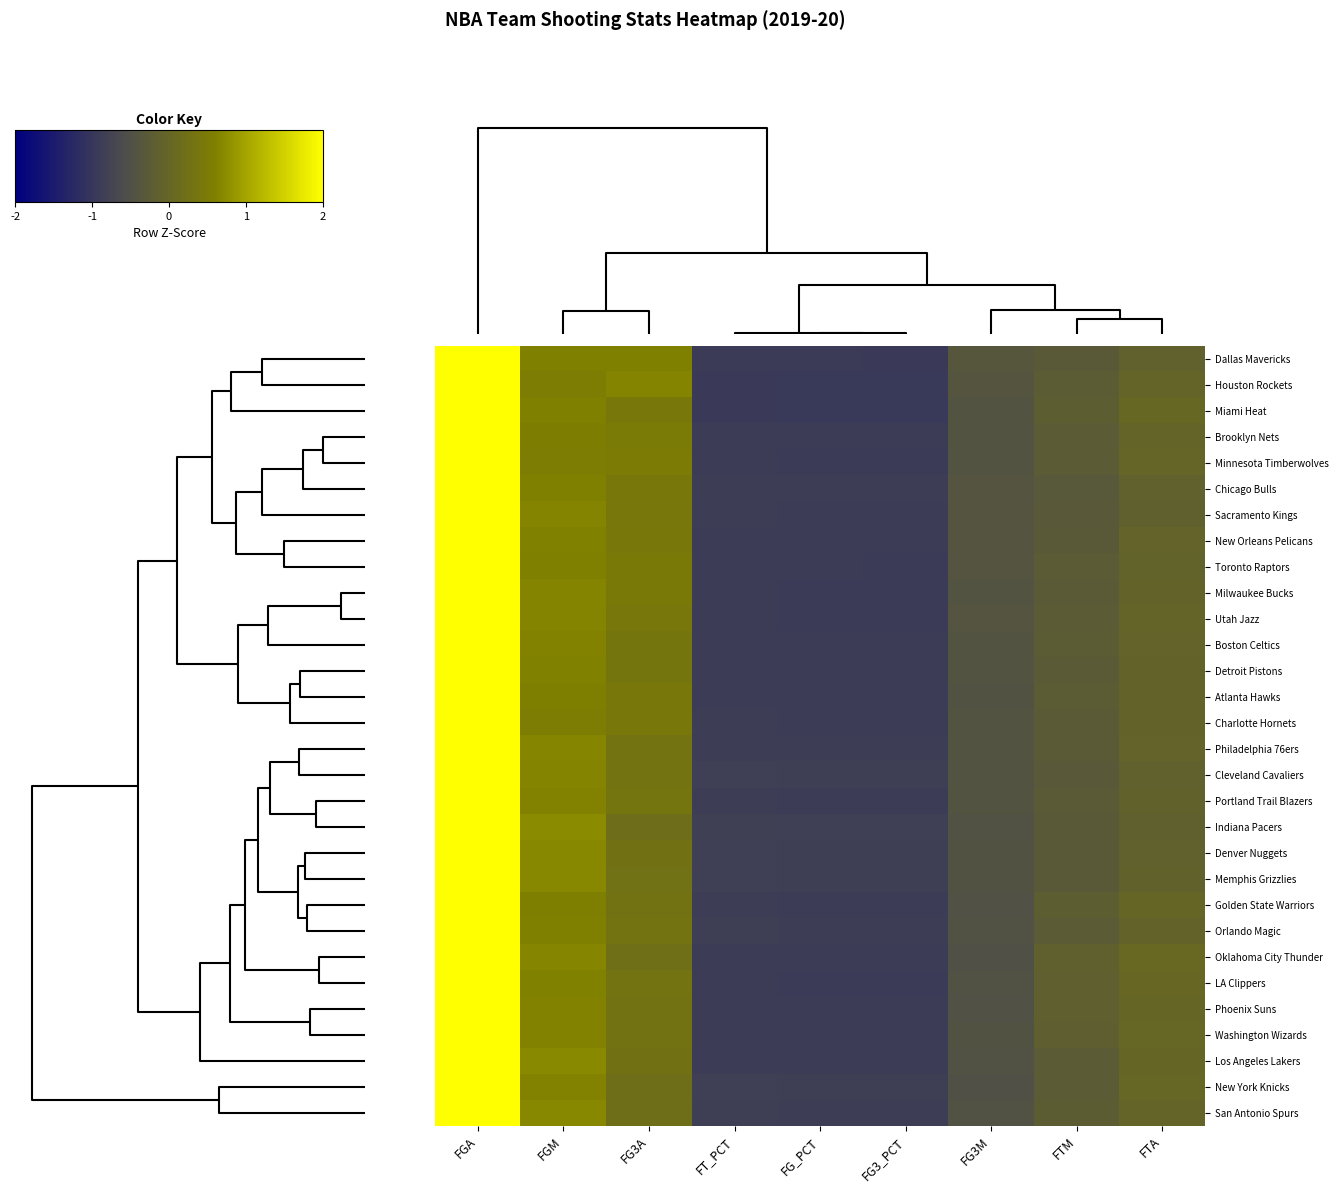

Reading left to right, extract all data points from this chart.

Dallas Mavericks: FGA=2.4	FGM=0.6	FG3A=0.6	FT_PCT=-0.9	FG_PCT=-0.9	FG3_PCT=-0.9	FG3M=-0.4	FTM=-0.3	FTA=-0.1
Houston Rockets: FGA=2.3	FGM=0.5	FG3A=0.6	FT_PCT=-0.9	FG_PCT=-0.9	FG3_PCT=-1.0	FG3M=-0.4	FTM=-0.2	FTA=-0.0
Miami Heat: FGA=2.4	FGM=0.6	FG3A=0.4	FT_PCT=-0.9	FG_PCT=-0.9	FG3_PCT=-0.9	FG3M=-0.4	FTM=-0.2	FTA=0.0
Brooklyn Nets: FGA=2.4	FGM=0.6	FG3A=0.5	FT_PCT=-0.9	FG_PCT=-0.9	FG3_PCT=-0.9	FG3M=-0.4	FTM=-0.3	FTA=-0.0
Minnesota Timberwolves: FGA=2.4	FGM=0.5	FG3A=0.5	FT_PCT=-0.9	FG_PCT=-0.9	FG3_PCT=-0.9	FG3M=-0.4	FTM=-0.2	FTA=-0.0
Chicago Bulls: FGA=2.4	FGM=0.6	FG3A=0.4	FT_PCT=-0.9	FG_PCT=-0.9	FG3_PCT=-0.9	FG3M=-0.4	FTM=-0.3	FTA=-0.1
Sacramento Kings: FGA=2.4	FGM=0.6	FG3A=0.4	FT_PCT=-0.9	FG_PCT=-0.9	FG3_PCT=-0.9	FG3M=-0.4	FTM=-0.3	FTA=-0.1
New Orleans Pelicans: FGA=2.4	FGM=0.6	FG3A=0.4	FT_PCT=-0.9	FG_PCT=-0.9	FG3_PCT=-0.9	FG3M=-0.4	FTM=-0.3	FTA=-0.1
Toronto Raptors: FGA=2.4	FGM=0.6	FG3A=0.5	FT_PCT=-0.9	FG_PCT=-0.9	FG3_PCT=-0.9	FG3M=-0.4	FTM=-0.3	FTA=-0.1
Milwaukee Bucks: FGA=2.4	FGM=0.7	FG3A=0.5	FT_PCT=-0.9	FG_PCT=-0.9	FG3_PCT=-0.9	FG3M=-0.4	FTM=-0.3	FTA=-0.1
Utah Jazz: FGA=2.4	FGM=0.6	FG3A=0.4	FT_PCT=-0.9	FG_PCT=-0.9	FG3_PCT=-0.9	FG3M=-0.4	FTM=-0.3	FTA=-0.0
Boston Celtics: FGA=2.4	FGM=0.6	FG3A=0.4	FT_PCT=-0.9	FG_PCT=-0.9	FG3_PCT=-0.9	FG3M=-0.4	FTM=-0.2	FTA=-0.1
Detroit Pistons: FGA=2.4	FGM=0.6	FG3A=0.4	FT_PCT=-0.9	FG_PCT=-0.9	FG3_PCT=-0.9	FG3M=-0.4	FTM=-0.3	FTA=-0.0
Atlanta Hawks: FGA=2.4	FGM=0.6	FG3A=0.4	FT_PCT=-0.9	FG_PCT=-0.9	FG3_PCT=-0.9	FG3M=-0.5	FTM=-0.2	FTA=-0.1
Charlotte Hornets: FGA=2.4	FGM=0.5	FG3A=0.4	FT_PCT=-0.9	FG_PCT=-0.9	FG3_PCT=-0.9	FG3M=-0.4	FTM=-0.3	FTA=-0.1
Philadelphia 76ers: FGA=2.4	FGM=0.7	FG3A=0.3	FT_PCT=-0.9	FG_PCT=-0.9	FG3_PCT=-0.9	FG3M=-0.5	FTM=-0.3	FTA=-0.1
Cleveland Cavaliers: FGA=2.4	FGM=0.6	FG3A=0.3	FT_PCT=-0.8	FG_PCT=-0.9	FG3_PCT=-0.9	FG3M=-0.4	FTM=-0.3	FTA=-0.1
Portland Trail Blazers: FGA=2.4	FGM=0.6	FG3A=0.4	FT_PCT=-0.9	FG_PCT=-0.9	FG3_PCT=-0.9	FG3M=-0.4	FTM=-0.3	FTA=-0.1
Indiana Pacers: FGA=2.5	FGM=0.7	FG3A=0.2	FT_PCT=-0.8	FG_PCT=-0.8	FG3_PCT=-0.8	FG3M=-0.5	FTM=-0.3	FTA=-0.1
Denver Nuggets: FGA=2.4	FGM=0.7	FG3A=0.3	FT_PCT=-0.8	FG_PCT=-0.8	FG3_PCT=-0.9	FG3M=-0.5	FTM=-0.3	FTA=-0.1
Memphis Grizzlies: FGA=2.4	FGM=0.7	FG3A=0.3	FT_PCT=-0.8	FG_PCT=-0.9	FG3_PCT=-0.9	FG3M=-0.5	FTM=-0.3	FTA=-0.1
Golden State Warriors: FGA=2.5	FGM=0.6	FG3A=0.3	FT_PCT=-0.9	FG_PCT=-0.9	FG3_PCT=-0.9	FG3M=-0.5	FTM=-0.2	FTA=-0.0
Orlando Magic: FGA=2.5	FGM=0.6	FG3A=0.3	FT_PCT=-0.9	FG_PCT=-0.9	FG3_PCT=-0.9	FG3M=-0.5	FTM=-0.2	FTA=-0.1
Oklahoma City Thunder: FGA=2.4	FGM=0.7	FG3A=0.2	FT_PCT=-0.9	FG_PCT=-0.9	FG3_PCT=-0.9	FG3M=-0.5	FTM=-0.1	FTA=0.0
LA Clippers: FGA=2.4	FGM=0.6	FG3A=0.3	FT_PCT=-0.9	FG_PCT=-0.9	FG3_PCT=-0.9	FG3M=-0.5	FTM=-0.2	FTA=0.0
Phoenix Suns: FGA=2.4	FGM=0.6	FG3A=0.3	FT_PCT=-0.9	FG_PCT=-0.9	FG3_PCT=-0.9	FG3M=-0.5	FTM=-0.2	FTA=-0.0
Washington Wizards: FGA=2.4	FGM=0.6	FG3A=0.3	FT_PCT=-0.9	FG_PCT=-0.9	FG3_PCT=-0.9	FG3M=-0.5	FTM=-0.2	FTA=0.0
Los Angeles Lakers: FGA=2.4	FGM=0.7	FG3A=0.3	FT_PCT=-0.9	FG_PCT=-0.9	FG3_PCT=-0.9	FG3M=-0.5	FTM=-0.2	FTA=-0.0
New York Knicks: FGA=2.5	FGM=0.6	FG3A=0.2	FT_PCT=-0.8	FG_PCT=-0.8	FG3_PCT=-0.8	FG3M=-0.5	FTM=-0.3	FTA=0.0
San Antonio Spurs: FGA=2.4	FGM=0.7	FG3A=0.2	FT_PCT=-0.9	FG_PCT=-0.9	FG3_PCT=-0.9	FG3M=-0.5	FTM=-0.2	FTA=-0.0